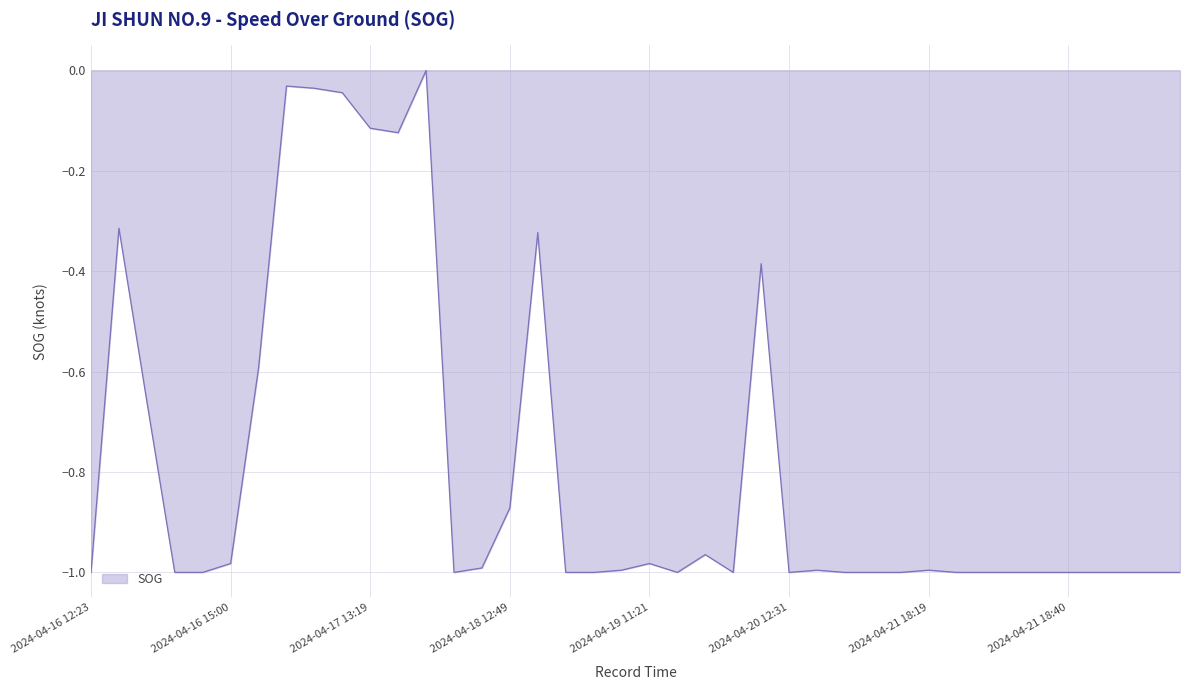

What is the difference between the maximum and minimum values?

1.0